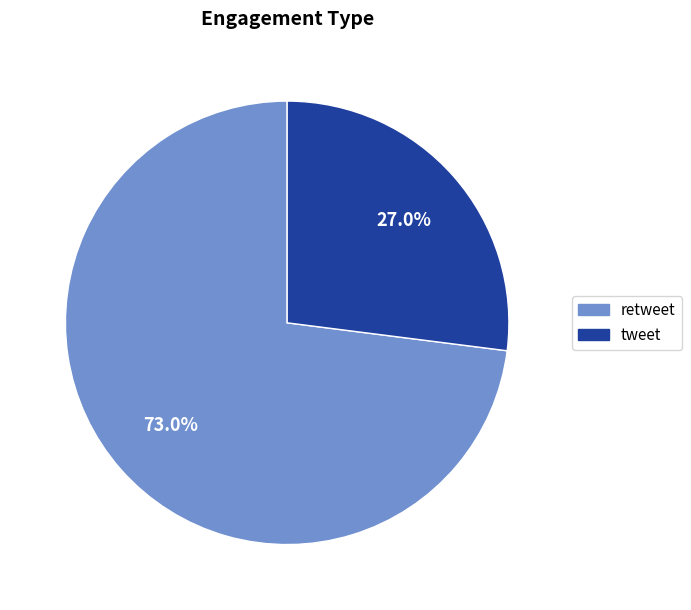

Rank the categories by value from lowest to highest.

tweet, retweet